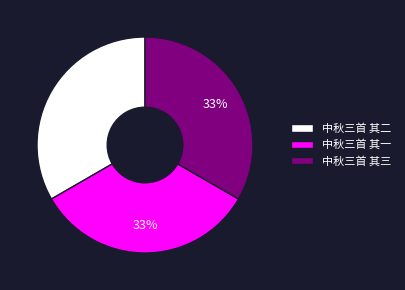

Is the sum of 中秋三首 其一 and 中秋三首 其三 greater than half?

Yes